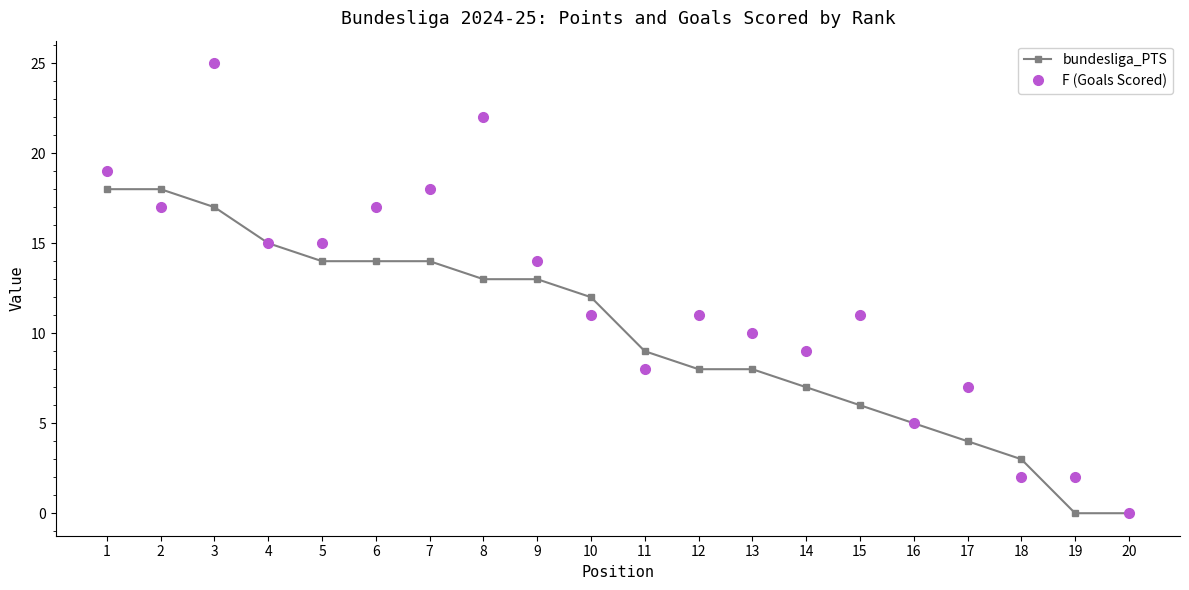

Which series has the largest total across all categories?

F (Goals Scored)